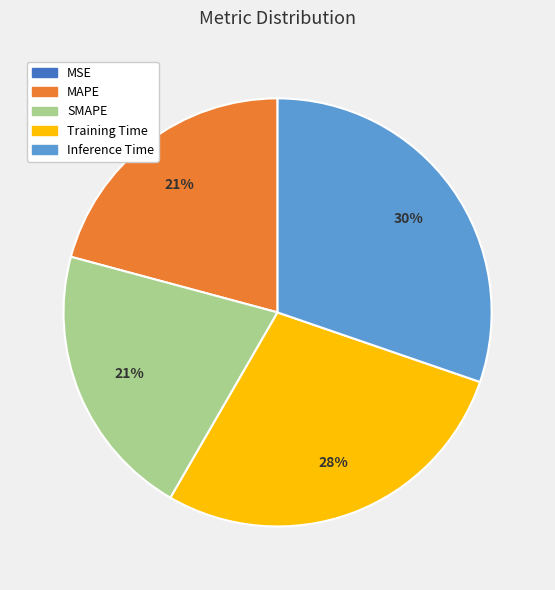

Is it true that SMAPE is 31% of the pie?

False